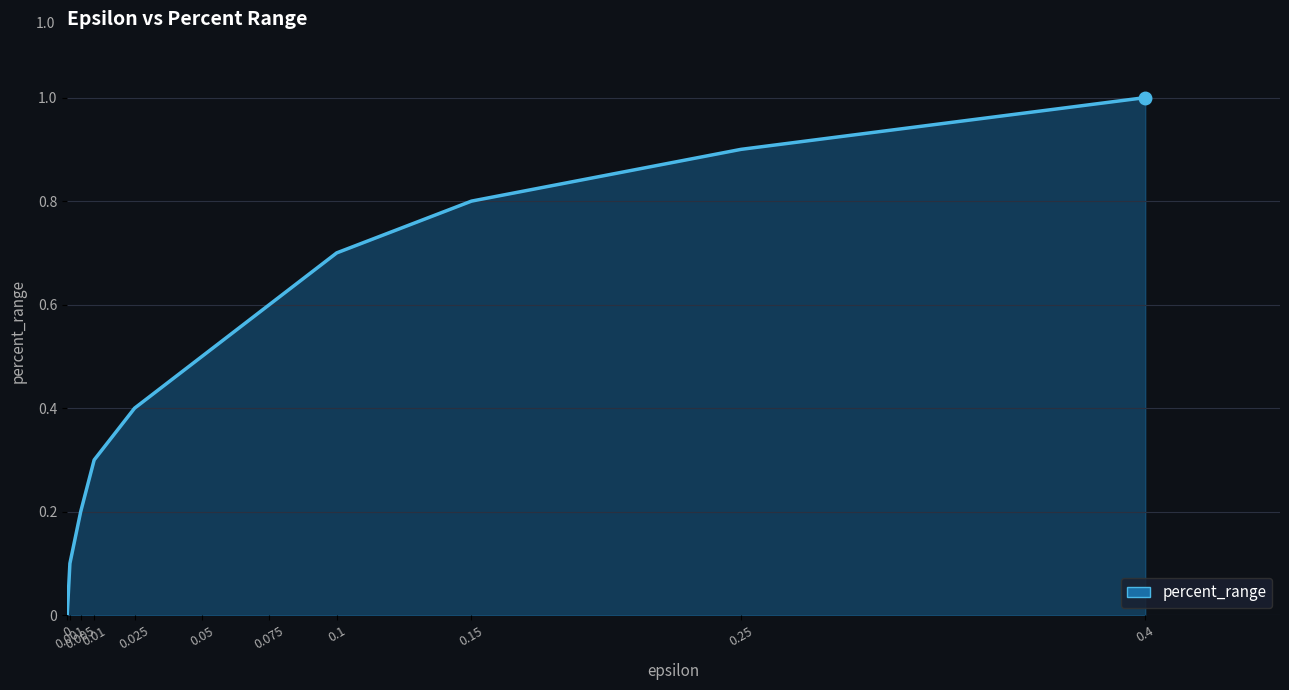

How many series are shown in this chart?

1